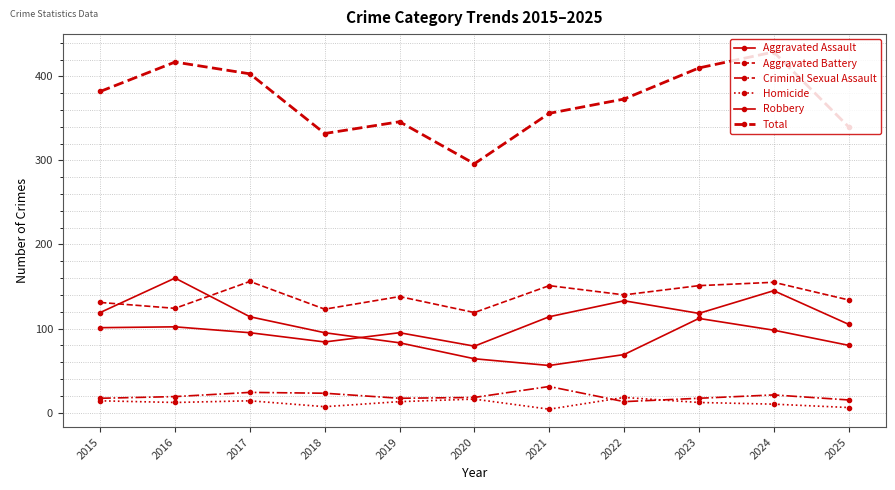

How many series are shown in this chart?

6